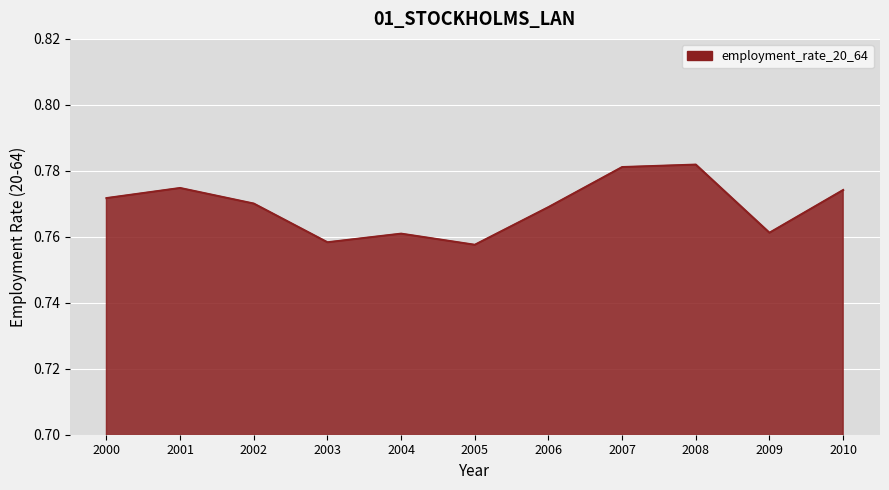

How many distinct data groups are displayed?

1